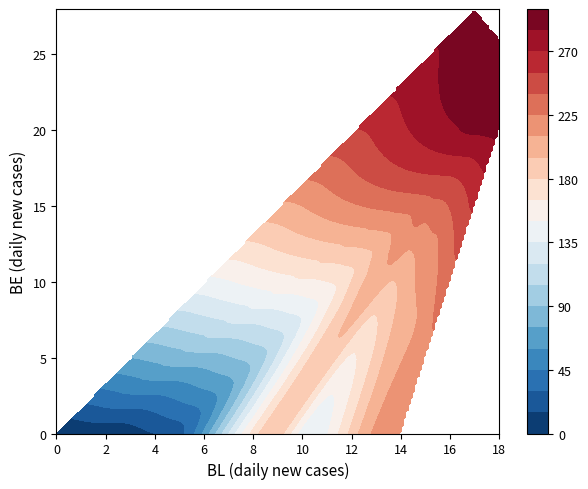

What is the difference between the maximum and minimum values?

294